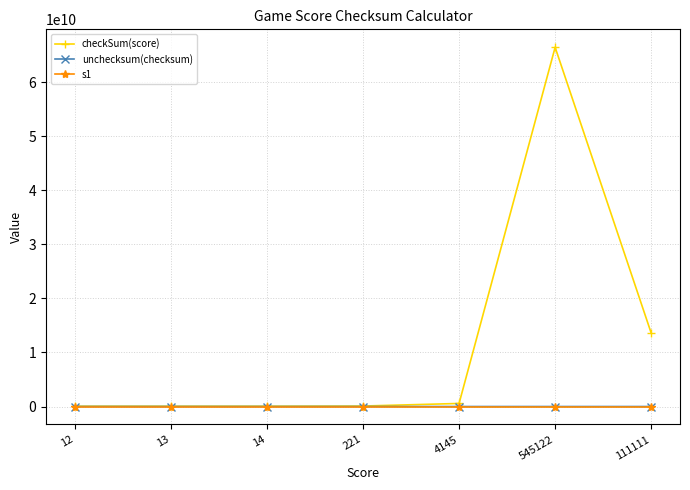

What is the label of the 7th point from the left?

111111